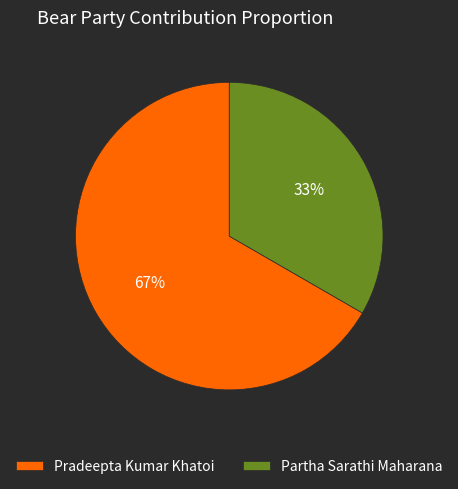

The Pradeepta Kumar Khatoi slice represents 73% of the pie. True or false?

False